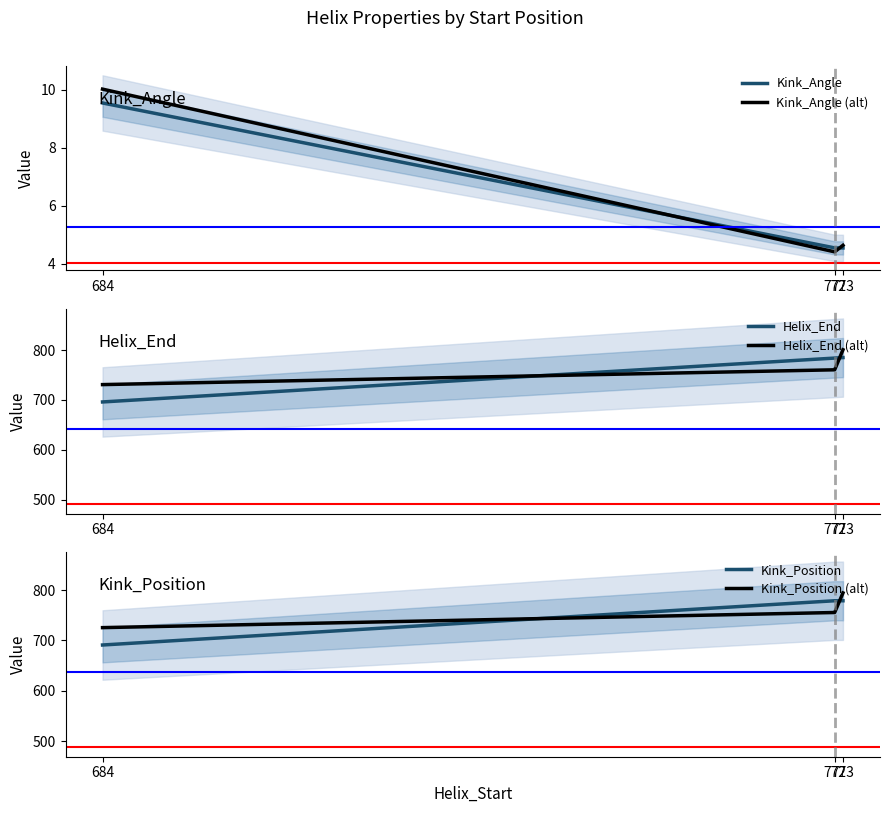

Is this an area chart (filled region under the line)?

No